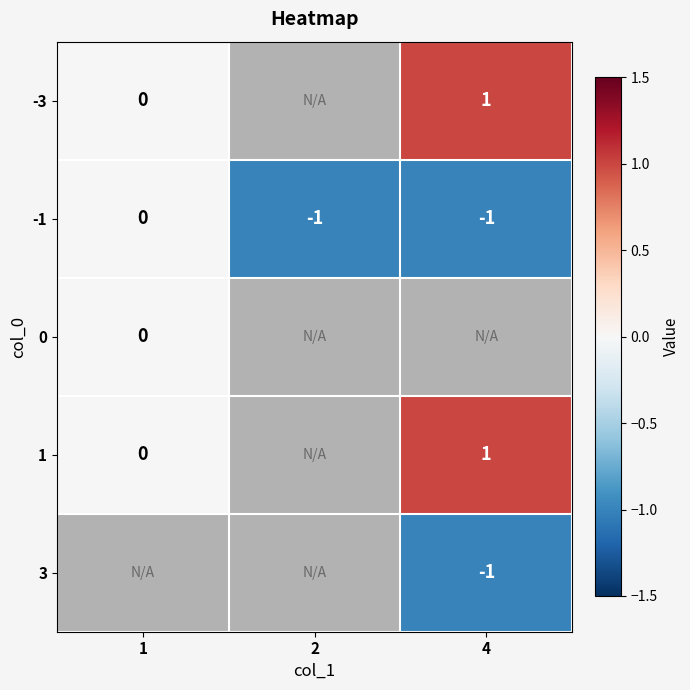

True or false: 1 has a value of 2 at 4.

False